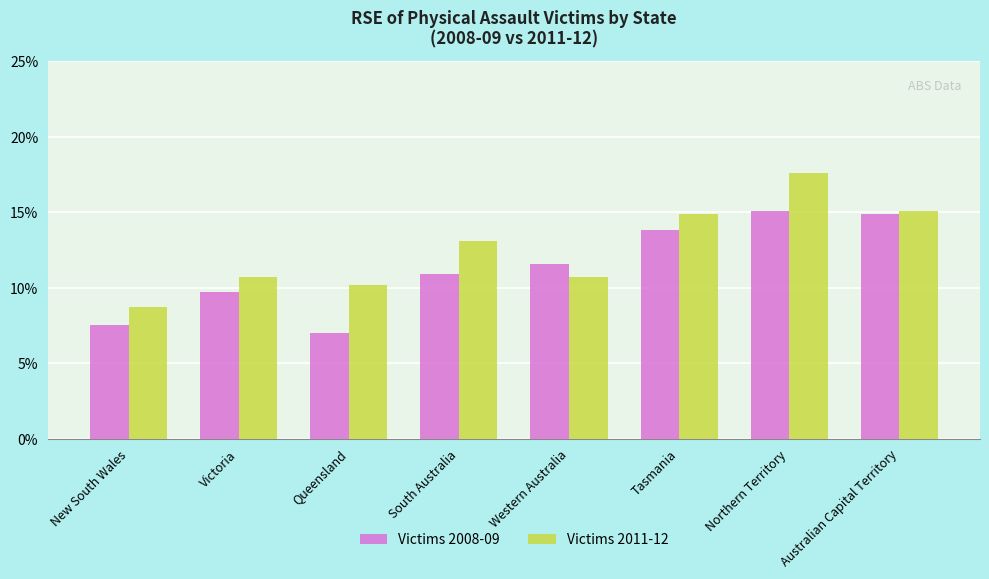

How many distinct data groups are displayed?

2